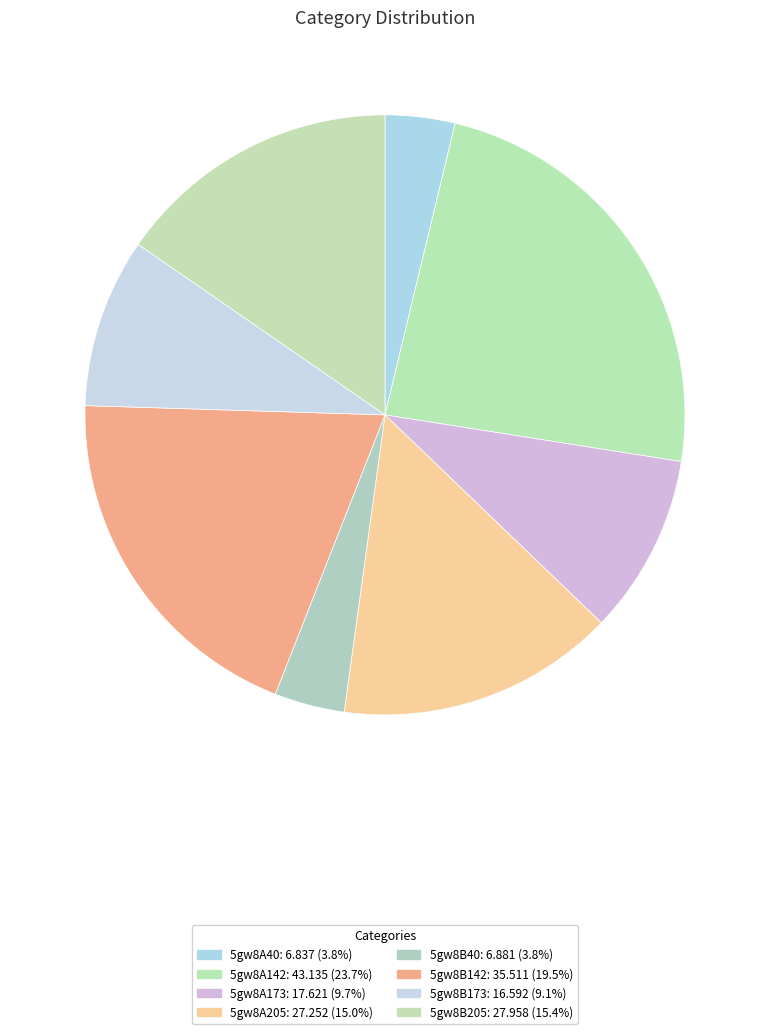

How many segments does this pie chart have?

8